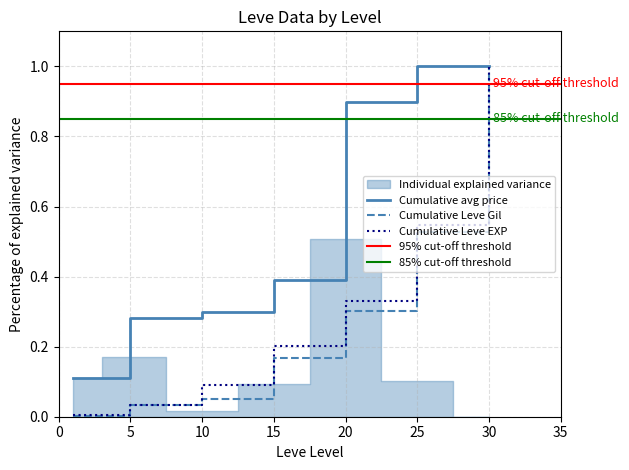

Is it true that Cumulative Leve Gil equals 1.0 at 30?

True